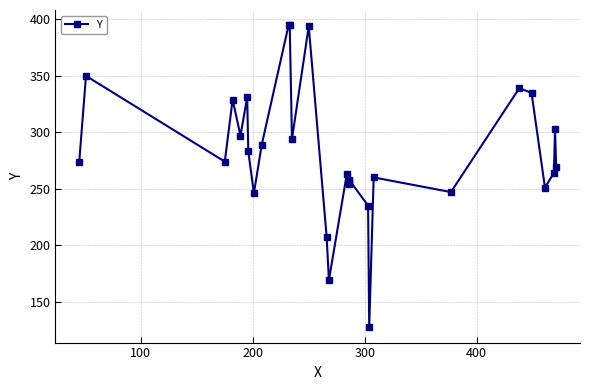

Does the chart have visible grid lines?

Yes